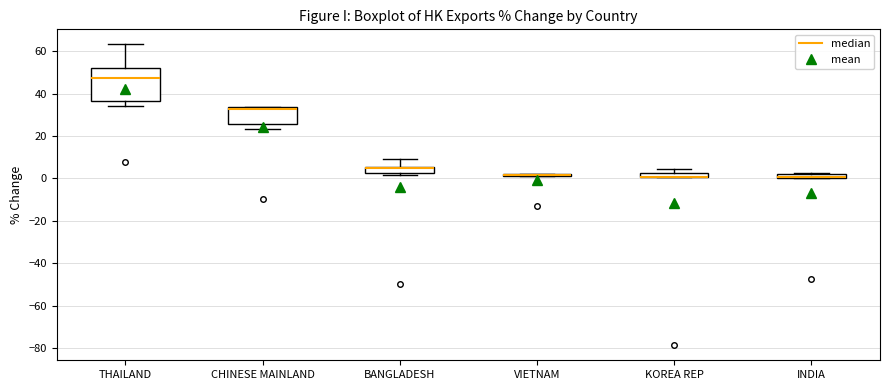

Where is the lower edge of the box for INDIA on the y-axis? The values are not printed on the chart, so give them approximately, as read against the axis.

0